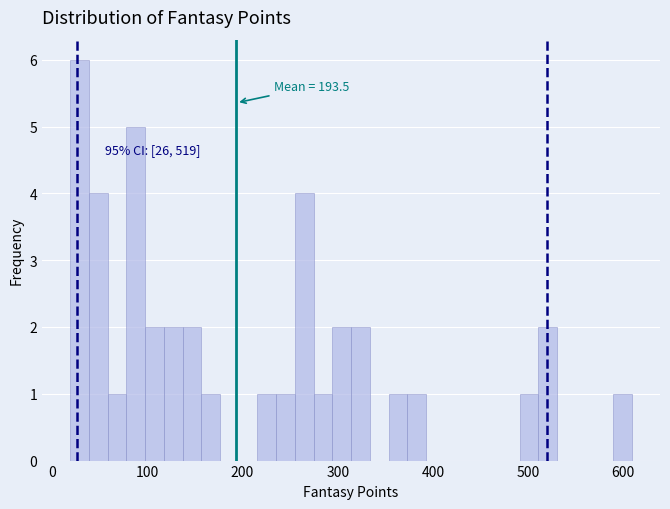

Read against the x-axis, roughly where is the centre of the tallest bar?

30